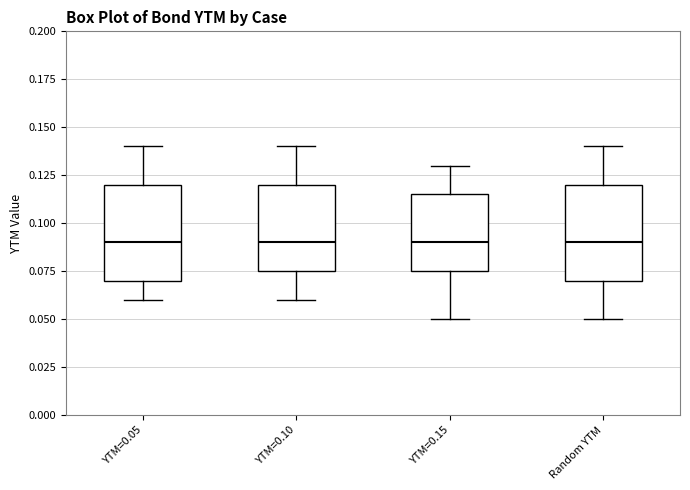

Reading left to right, transcribe this box plot: for each box, give where its median line is, the range the box spans, and where its two whiskers end, as read against the y-axis. The values are not printed on the chart, so give them approximately, as read against the axis.

YTM=0.05: median 0.090, box 0.070 to 0.120, whiskers 0.060 to 0.140
YTM=0.10: median 0.090, box 0.075 to 0.120, whiskers 0.060 to 0.140
YTM=0.15: median 0.090, box 0.075 to 0.115, whiskers 0.050 to 0.130
Random YTM: median 0.090, box 0.070 to 0.120, whiskers 0.050 to 0.140